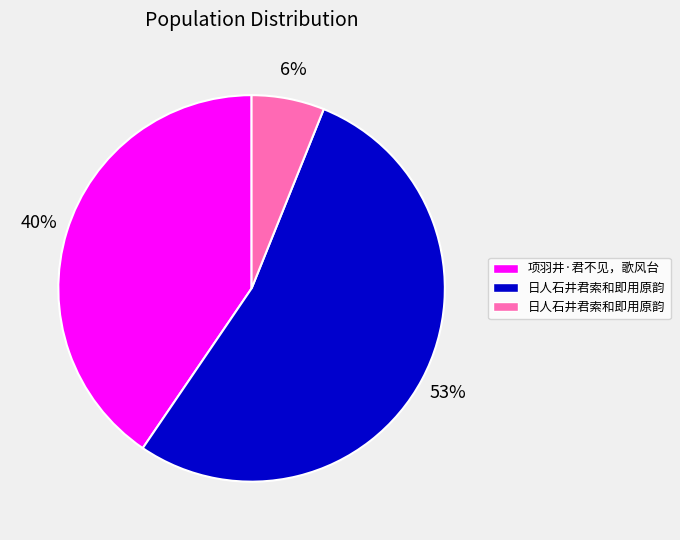

Does any single category account for the majority?

Yes